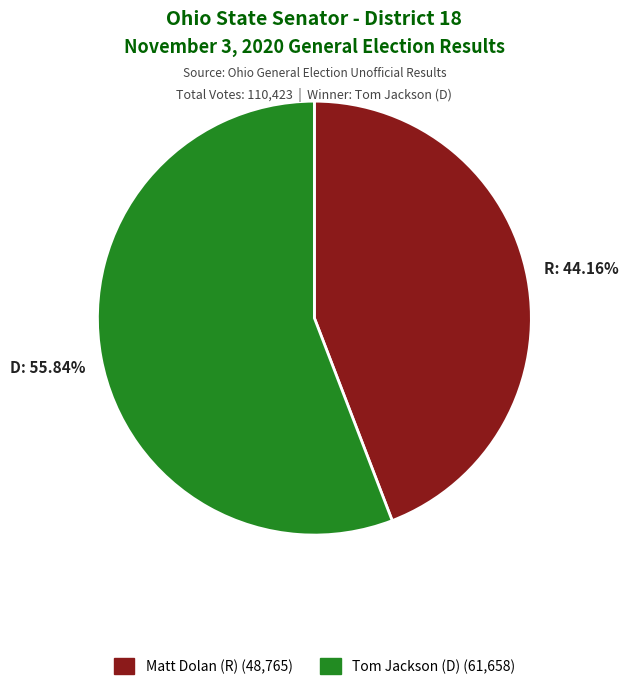

The Tom Jackson (D) slice represents 56% of the pie. True or false?

True